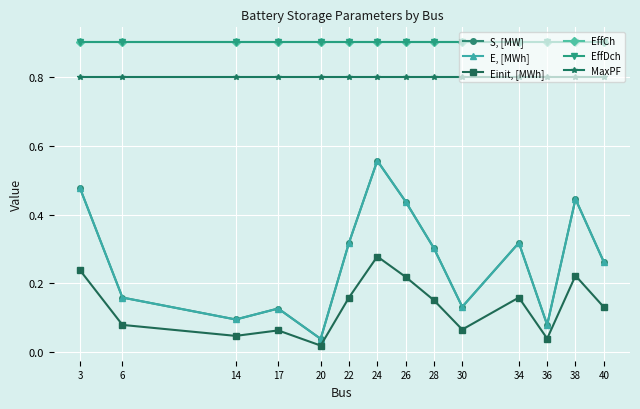

Does the chart have visible grid lines?

Yes